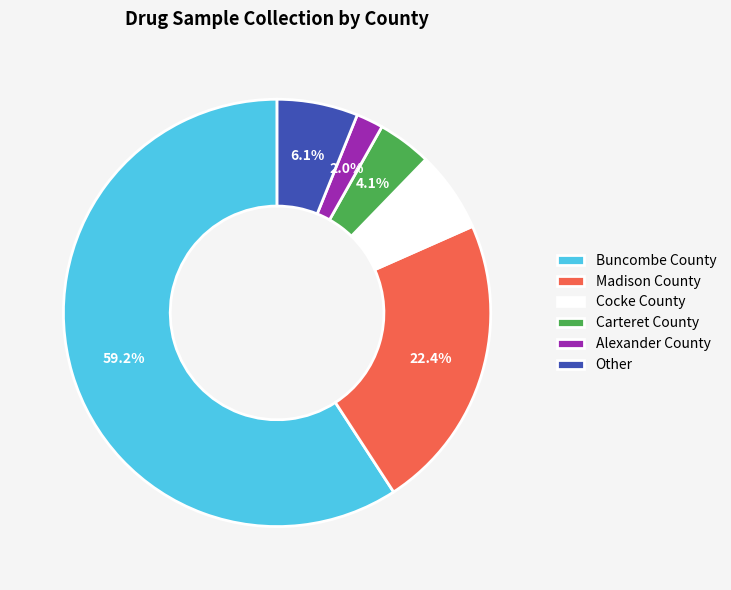

To the nearest percent, what percentage of the pie is Cocke County?

6%